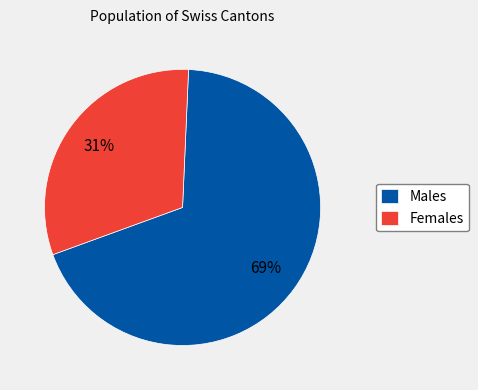

To the nearest percent, what is the combined percentage of Males and Females?

100%